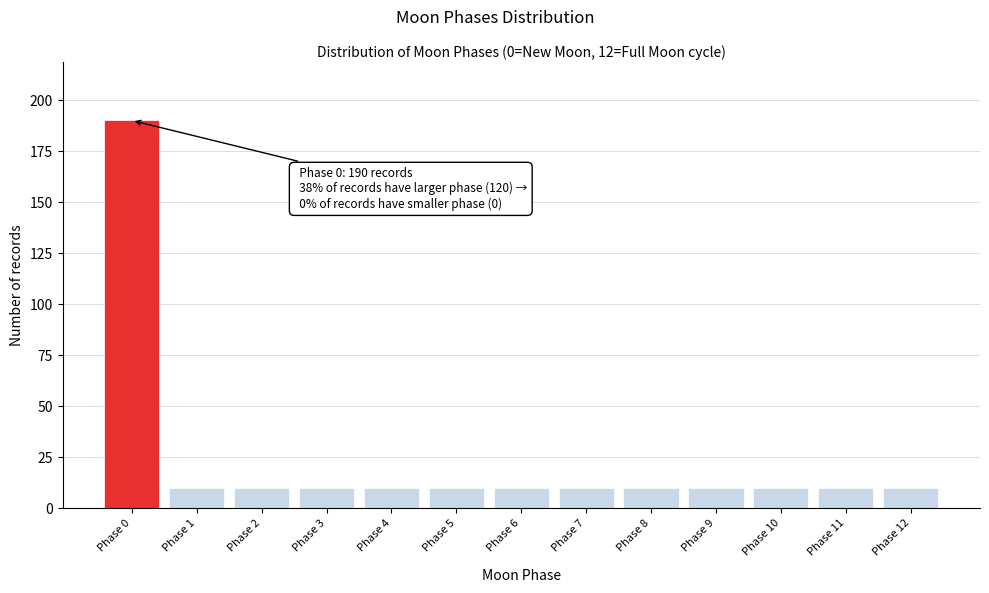

Reading right to left, extract all data points from this chart.

Phase 12=10	Phase 11=10	Phase 10=10	Phase 9=10	Phase 8=10	Phase 7=10	Phase 6=10	Phase 5=10	Phase 4=10	Phase 3=10	Phase 2=10	Phase 1=10	Phase 0=190